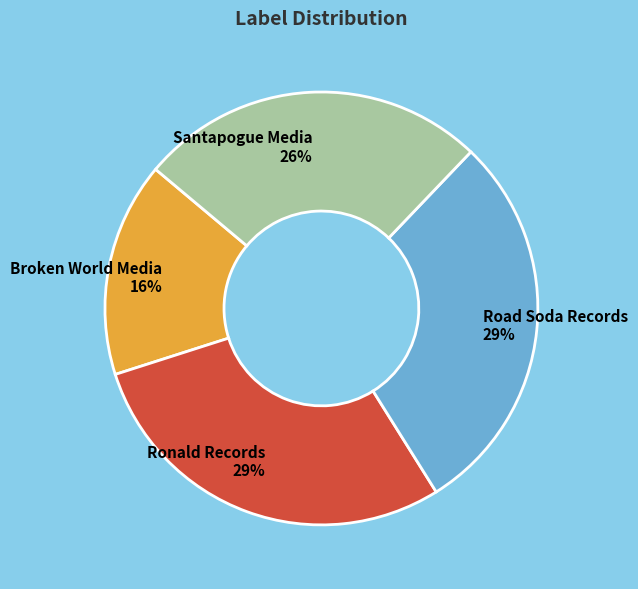

Count the number of slices in the pie.

4